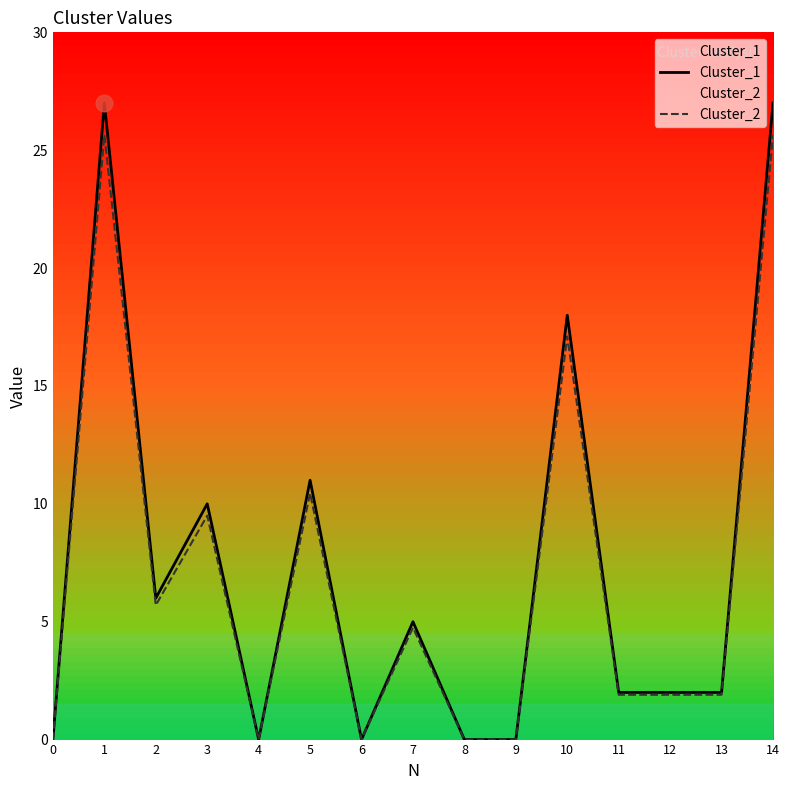

List the series in order of their peak value, highest first.

Cluster_1, Cluster_2